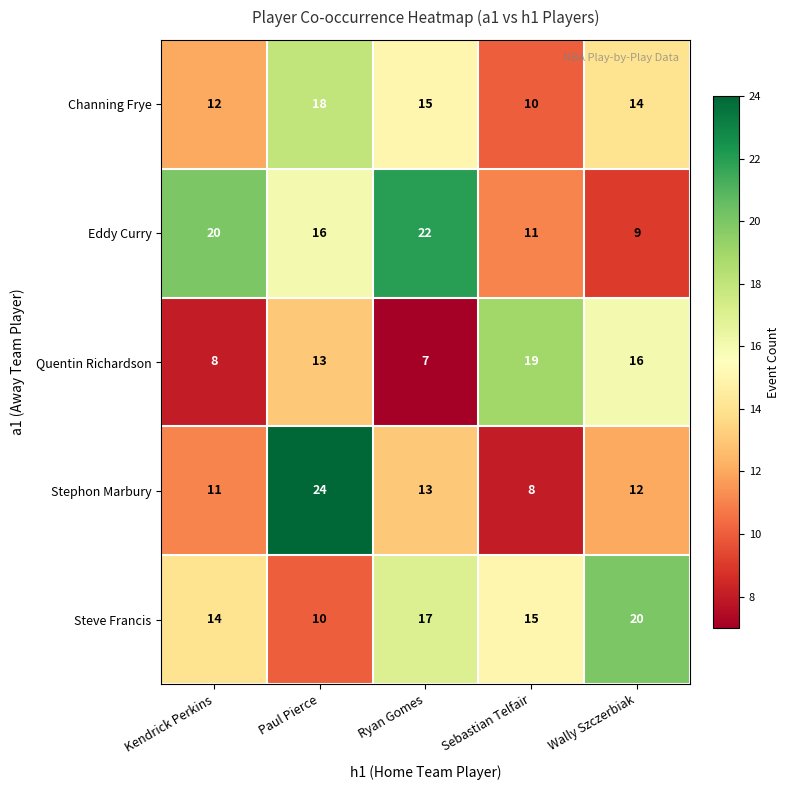

What is the average value of the Eddy Curry series?

16